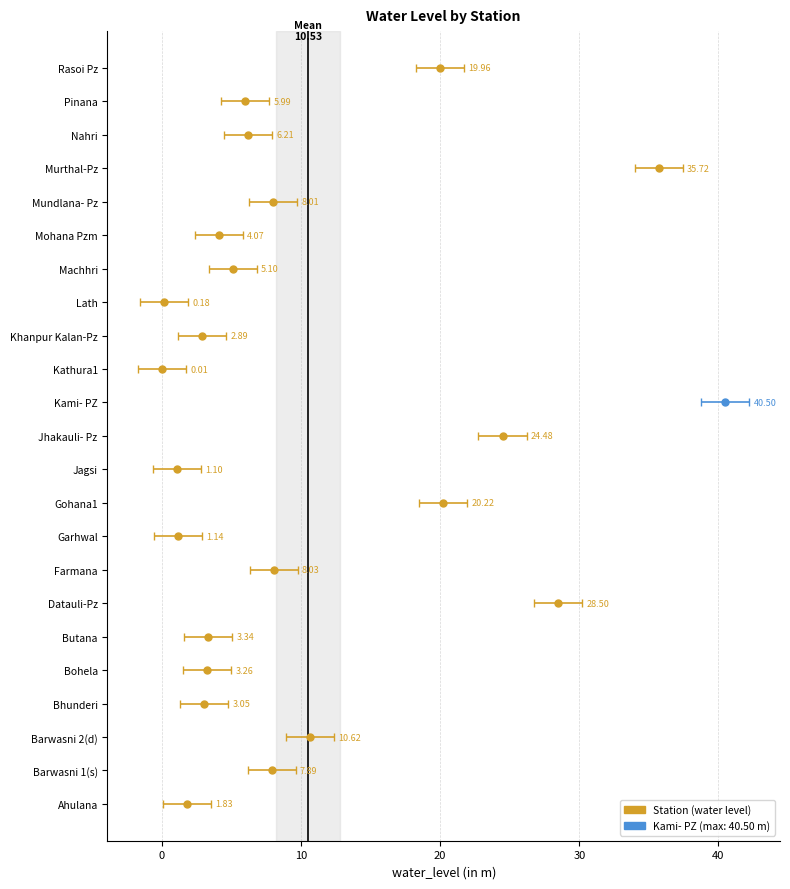

Reading left to right, list all the values displayed in this chart.

Ahulana=1.8	Barwasni 1(s)=7.9	Barwasni 2(d)=10.6	Bhunderi=3.0	Bohela=3.3	Butana=3.3	Datauli-Pz=28.5	Farmana=8.0	Garhwal=1.1	Gohana1=20.2	Jagsi=1.1	Jhakauli- Pz=24.5	Kami- PZ=40.5	Kathura1=0.0	Khanpur Kalan-Pz=2.9	Lath=0.2	Machhri=5.1	Mohana Pzm=4.1	Mundlana- Pz=8.0	Murthal-Pz=35.7	Nahri=6.2	Pinana=6.0	Rasoi Pz=20.0